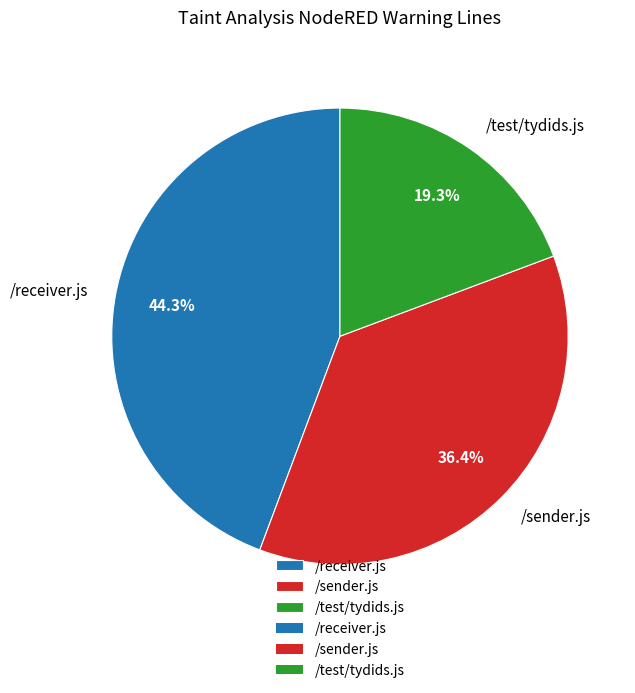

How many segments does this pie chart have?

3